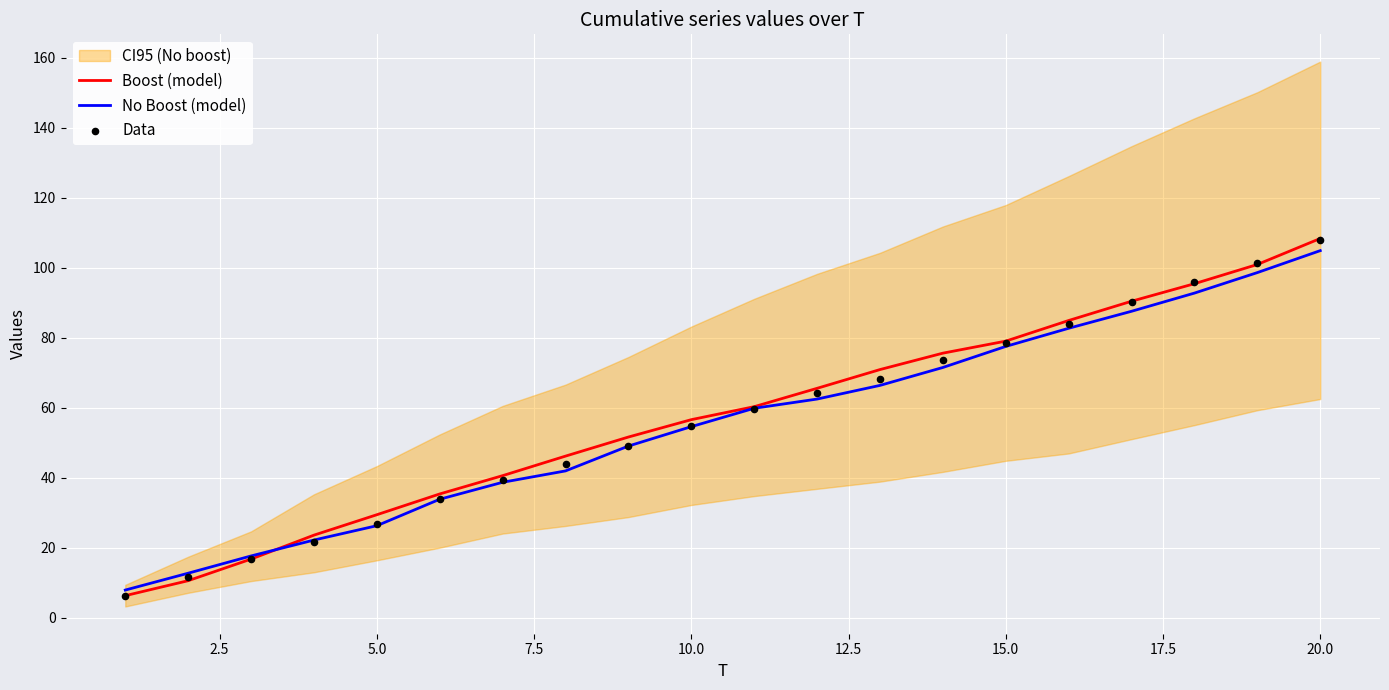

Is it true that Boost (model) equals 29.4 at 5.0?

True